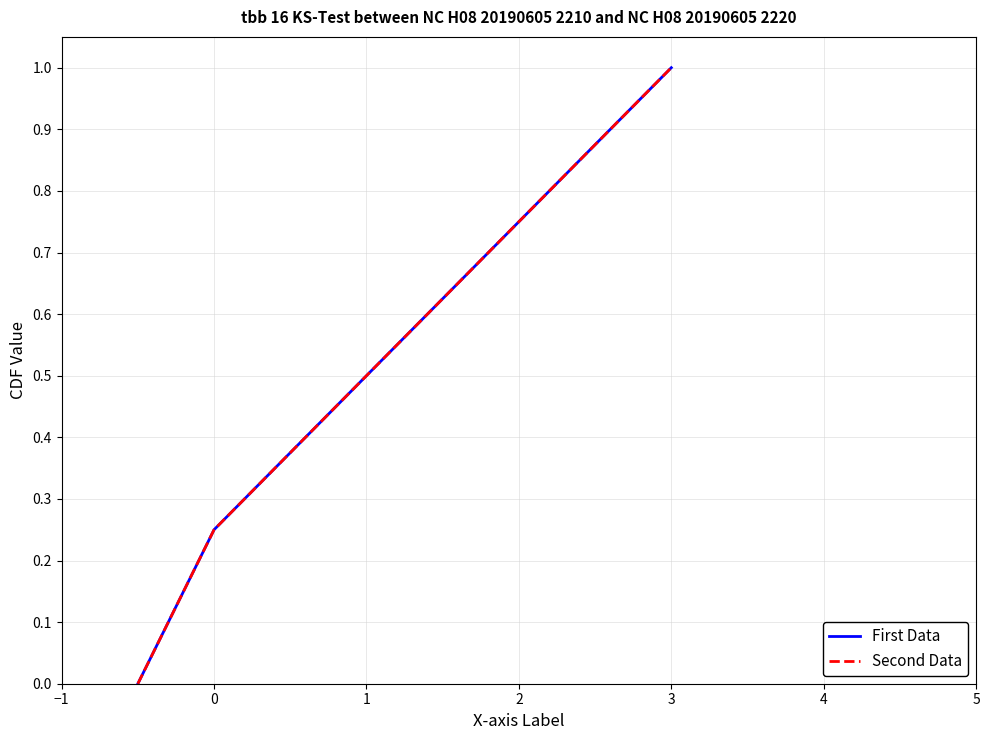

What is the difference between the maximum and minimum values in the Second Data series?

1.0